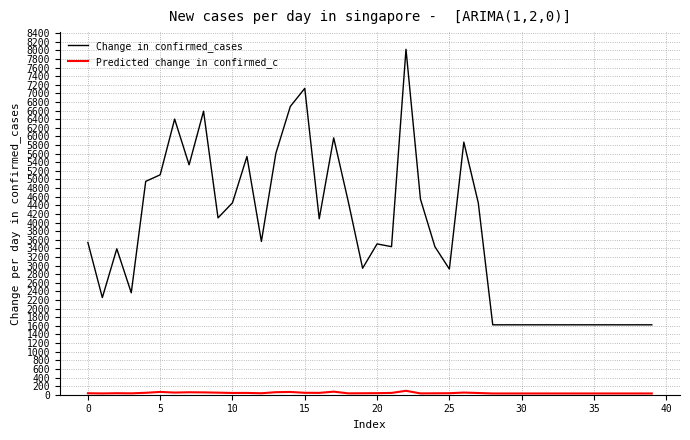

What is the maximum value shown in the chart?

8023